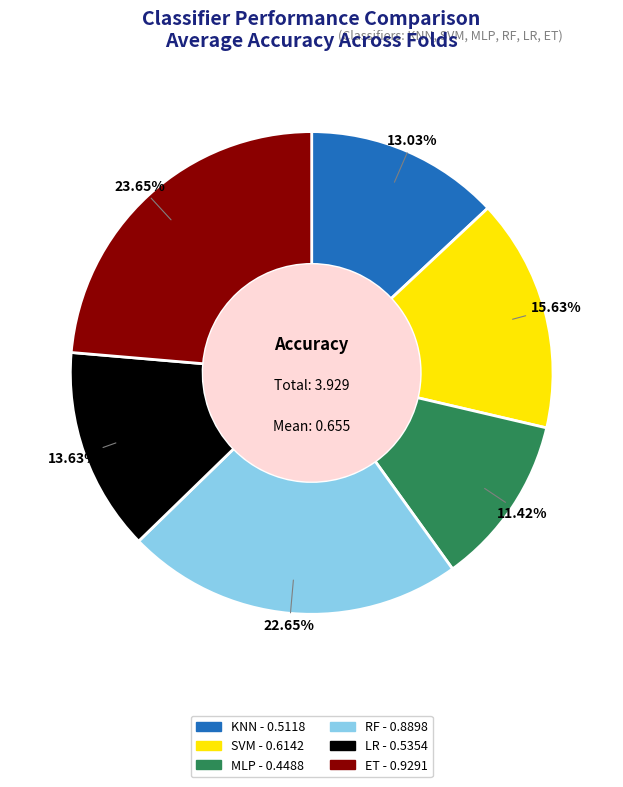

Which has a higher value, LR or RF?

RF